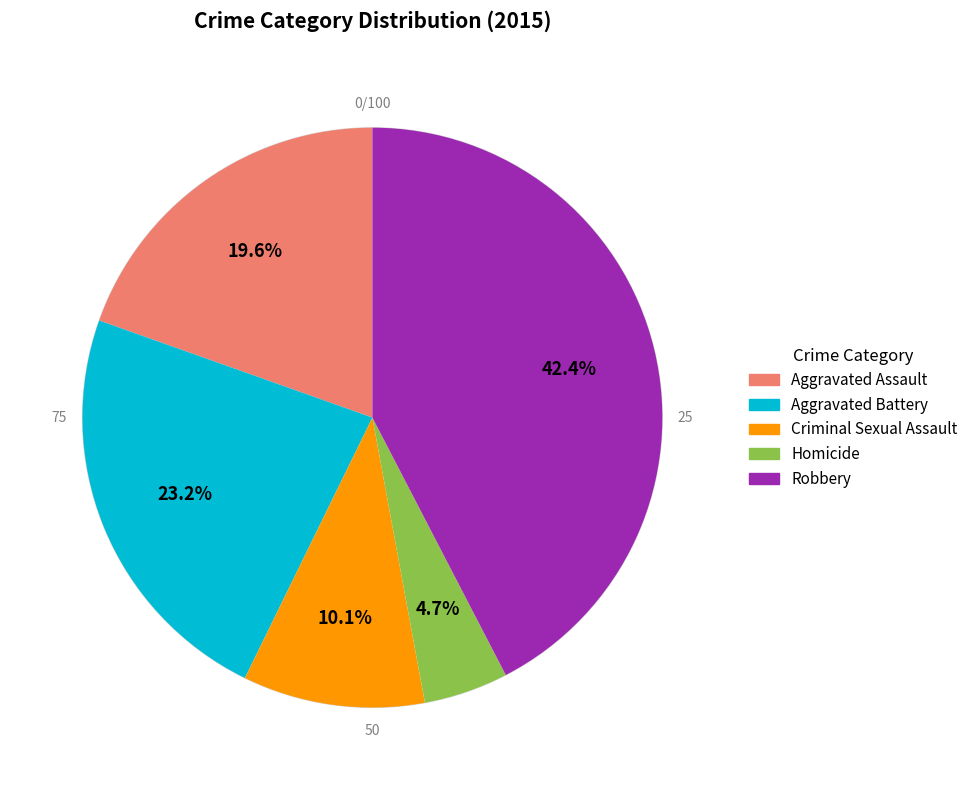

How many slices are in this pie chart?

5